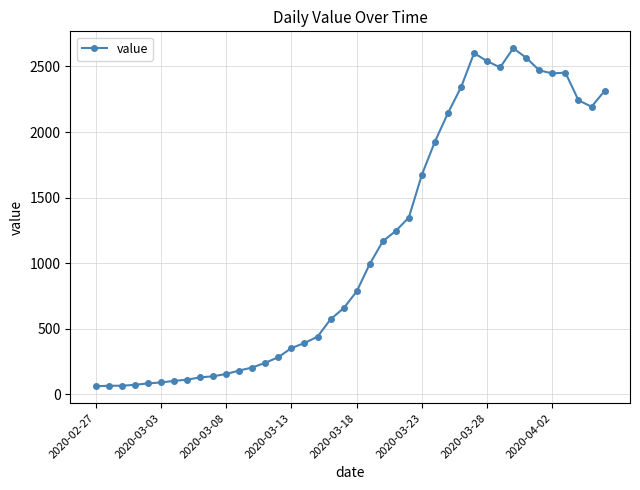

What is the greatest value displayed?

2639